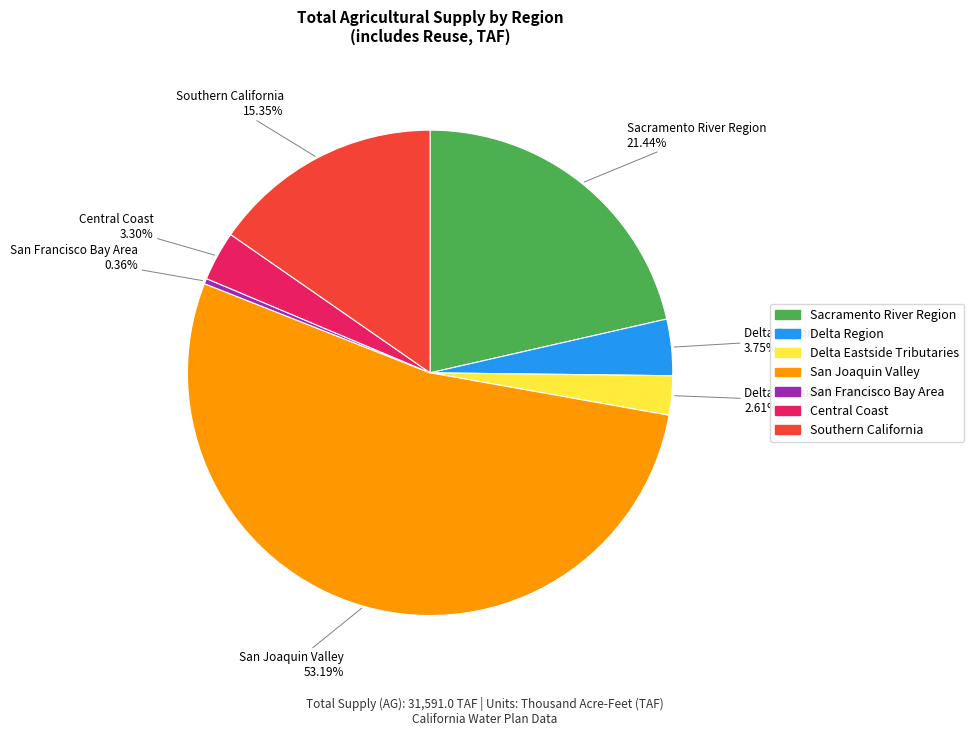

How many segments does this pie chart have?

7